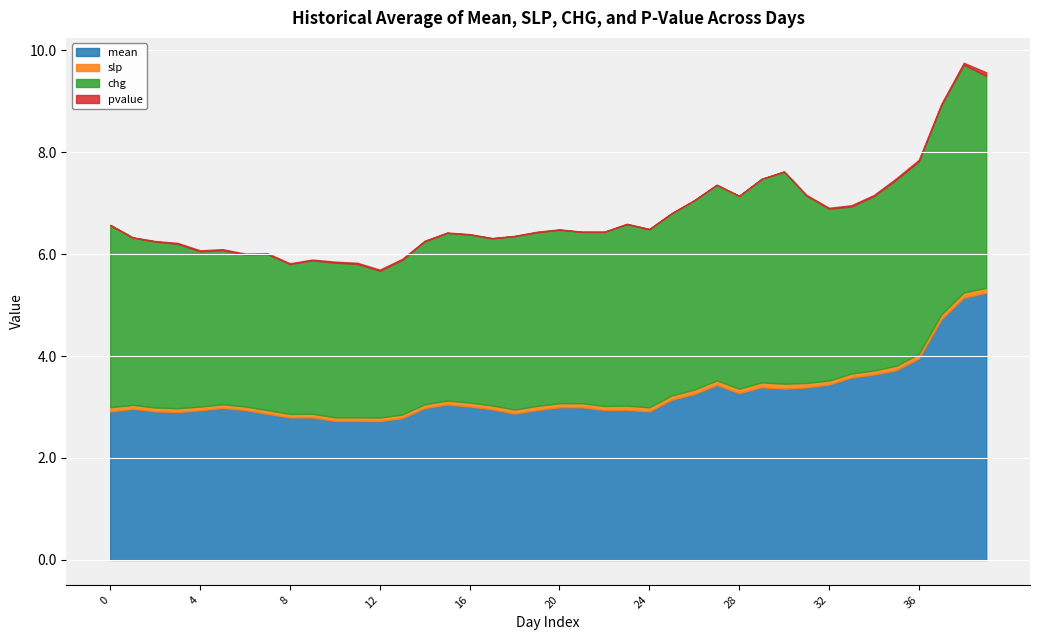

True or false: mean and slp cross at least once.

False